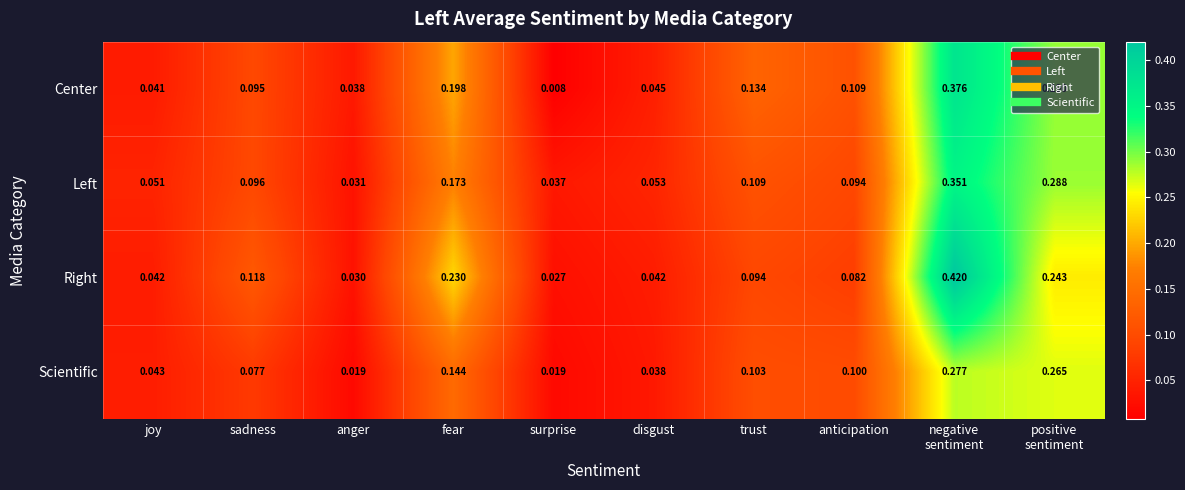

Rank the series at sadness from highest to lowest value.

Right, Left, Center, Scientific